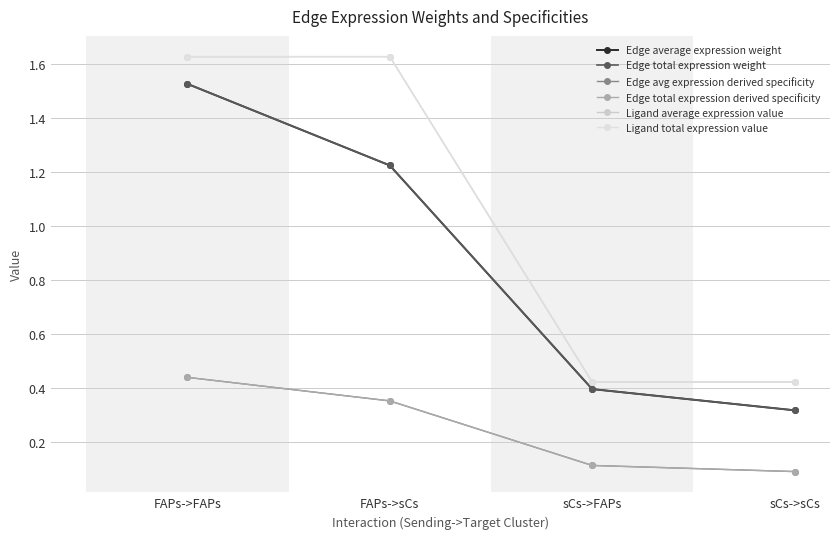

True or false: Ligand total expression value has a value of 0.7 at sCs->sCs.

False